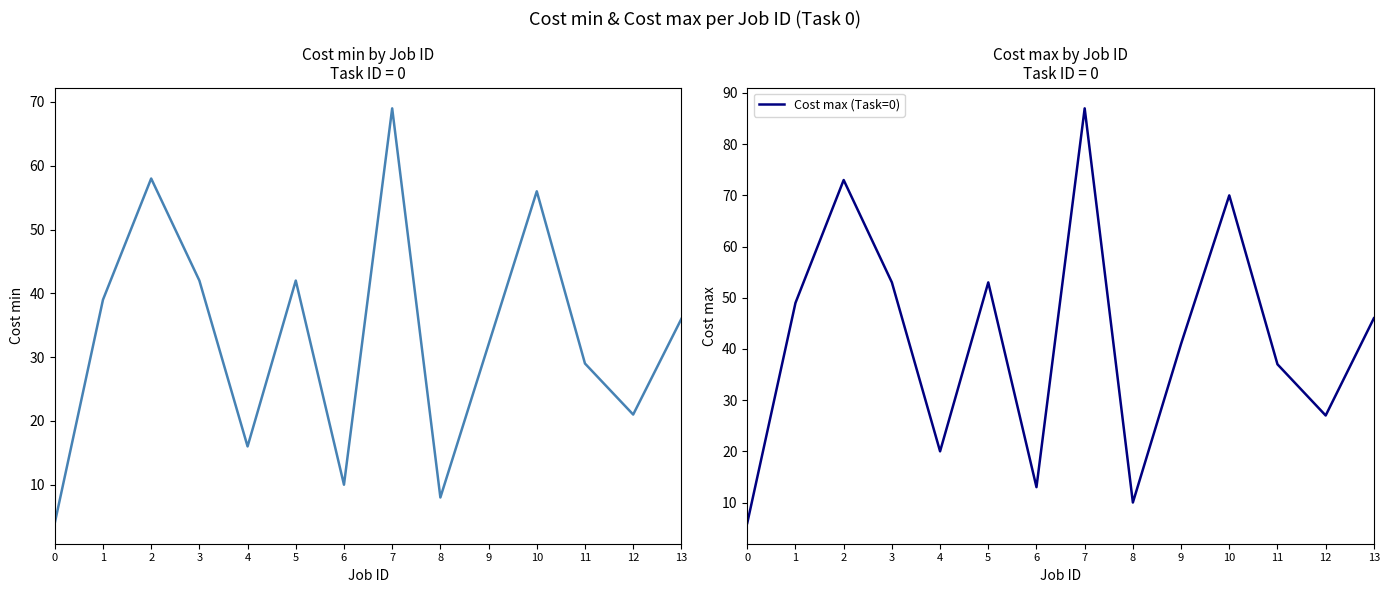

What is the spread (max minus min) of values at 1?

10